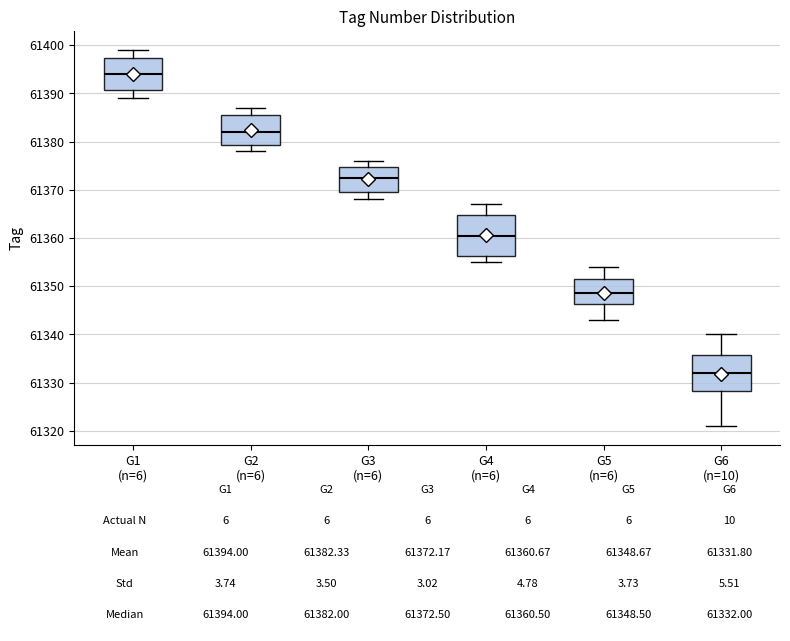

Which box has the highest median line?

G1 (n=6)